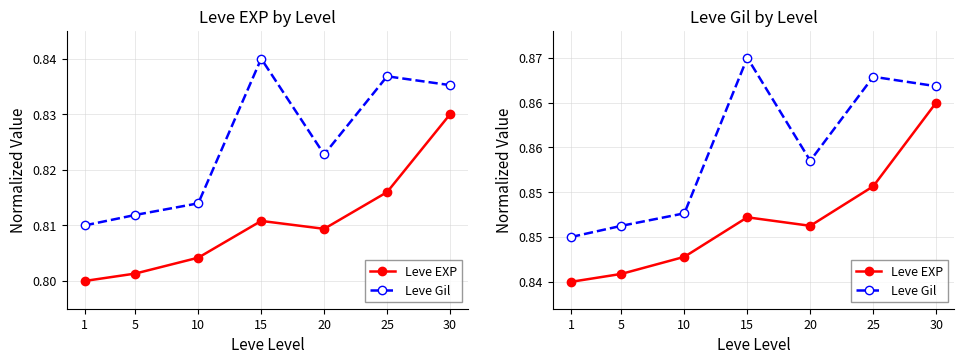

How many categories are shown in the chart?

7